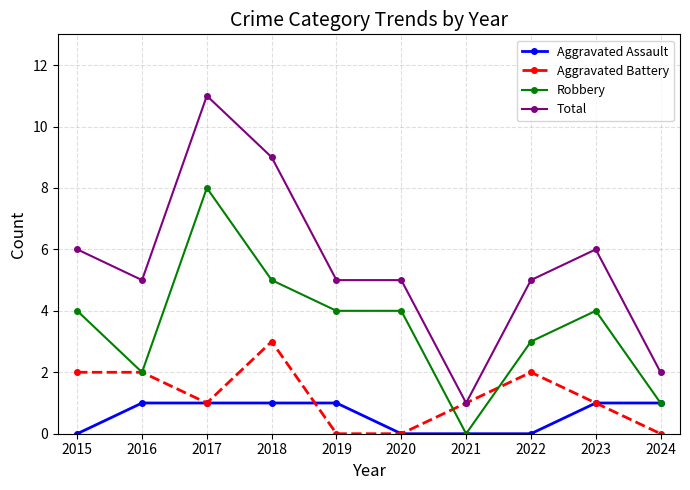

What is the greatest value displayed?

11